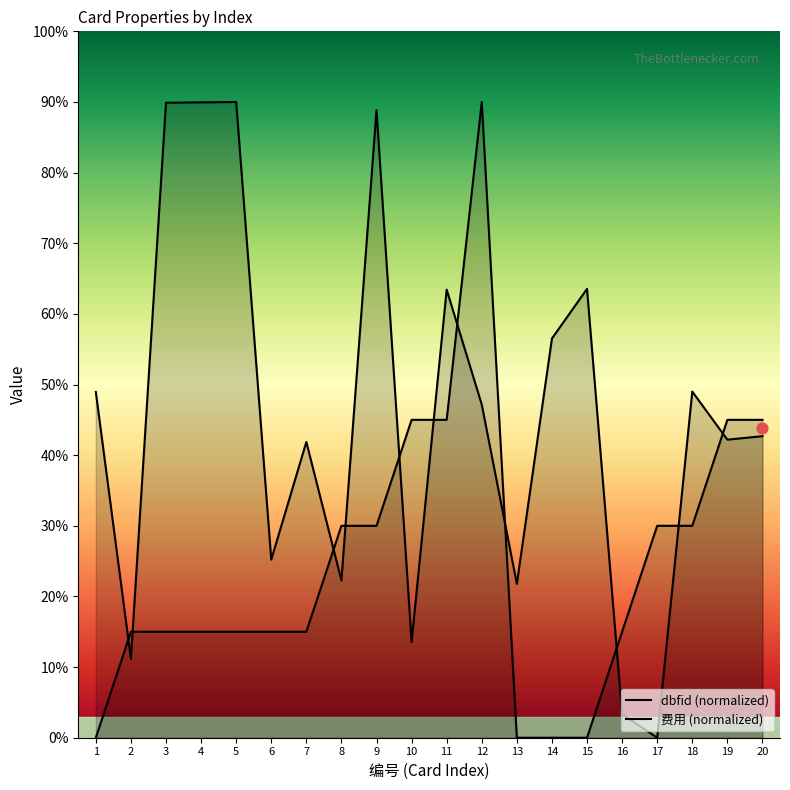

Is the value of dbfid at 4 greater than the value of 费用 at 20?

Yes